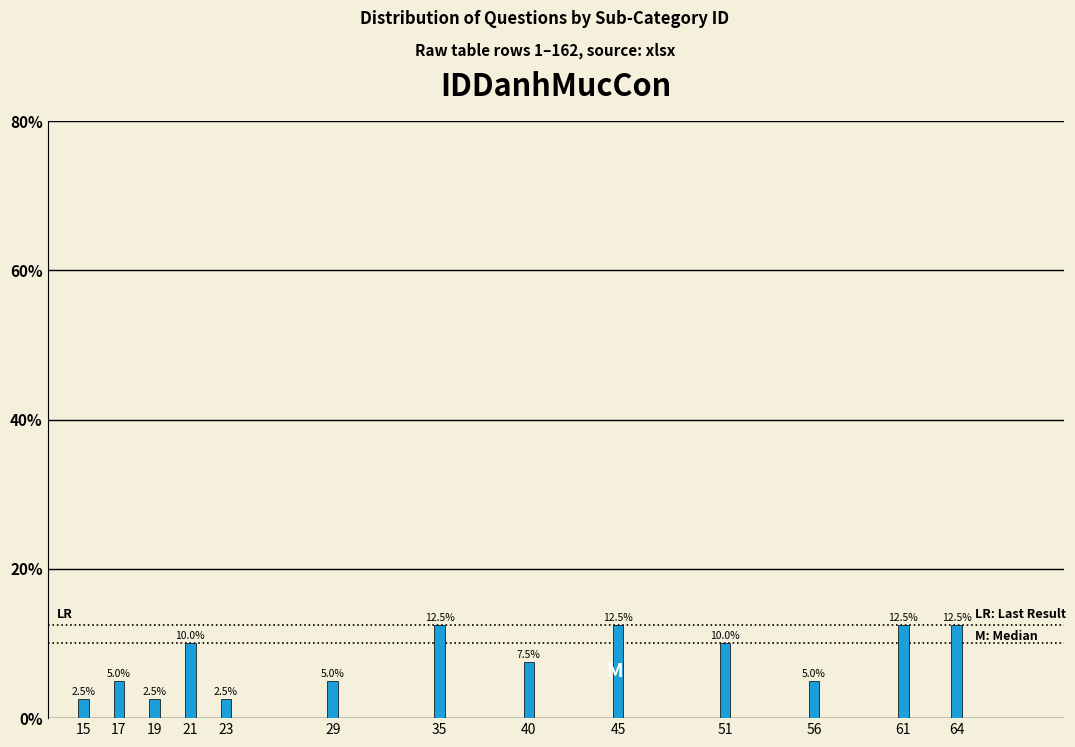

Reading left to right, what are all the values shown in this chart?

2.5	5.0	2.5	10.0	2.5	5.0	12.5	7.5	12.5	10.0	5.0	12.5	12.5